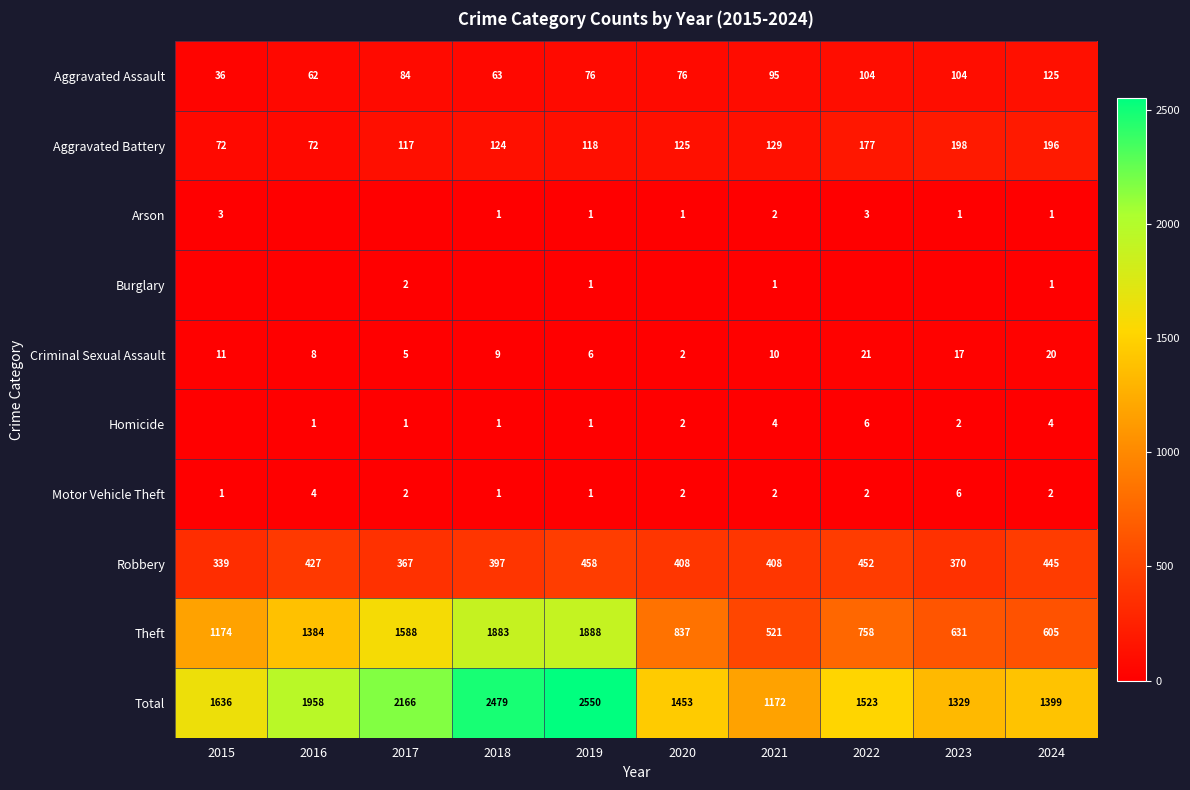

What is the average value of the Robbery series?

407